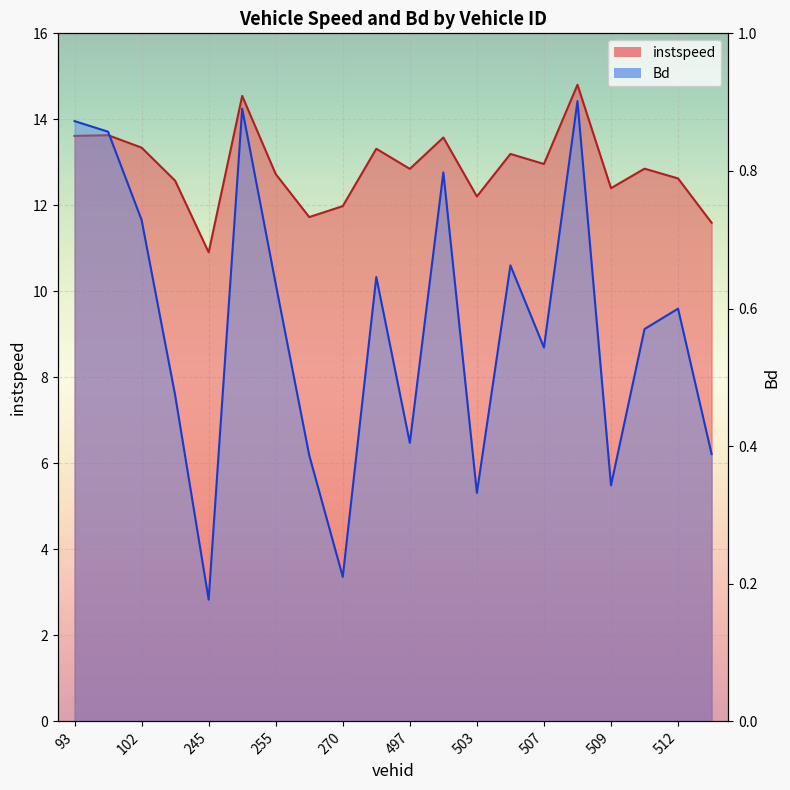

Reading right to left, what are all the values shown in this chart?

instspeed: 515=11.6	512=12.6	511=12.9	509=12.4	508=14.8	507=13.0	505=13.2	503=12.2	499=13.6	497=12.8	496=13.3	270=12.0	263=11.7	255=12.7	247=14.5	245=10.9	108=12.6	102=13.3	96=13.6	93=13.6
Bd: 515=6.2	512=9.6	511=9.1	509=5.5	508=14.4	507=8.7	505=10.6	503=5.3	499=12.8	497=6.5	496=10.3	270=3.4	263=6.2	255=10.2	247=14.2	245=2.8	108=7.6	102=11.7	96=13.7	93=14.0